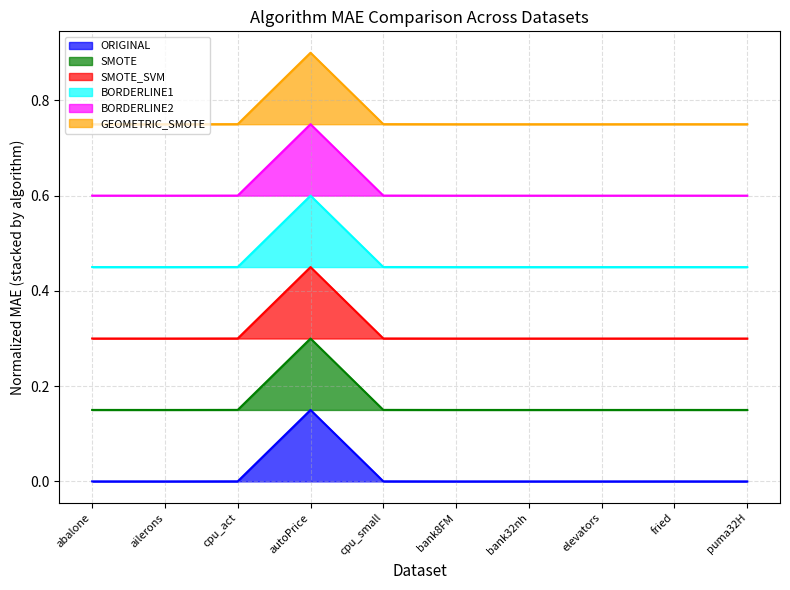

At which label is GEOMETRIC_SMOTE closest to 0?

ailerons